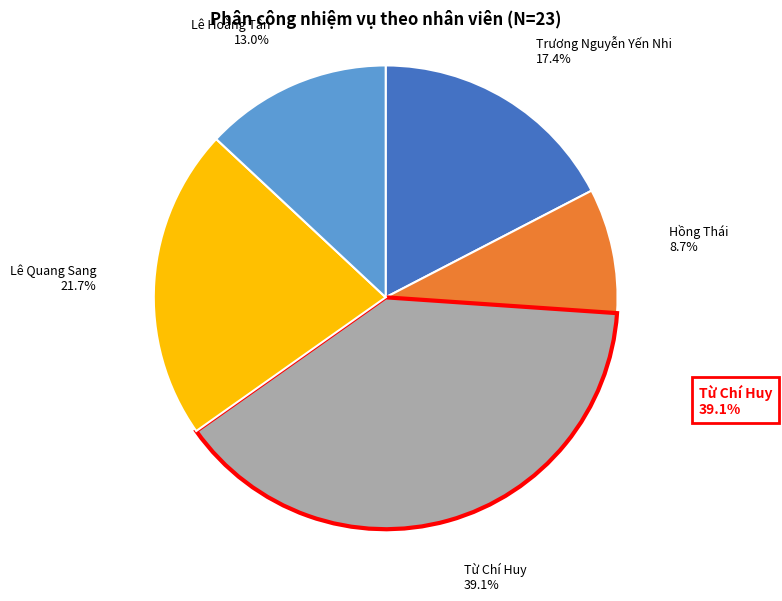

The Hồng Thái slice represents 9% of the pie. True or false?

True